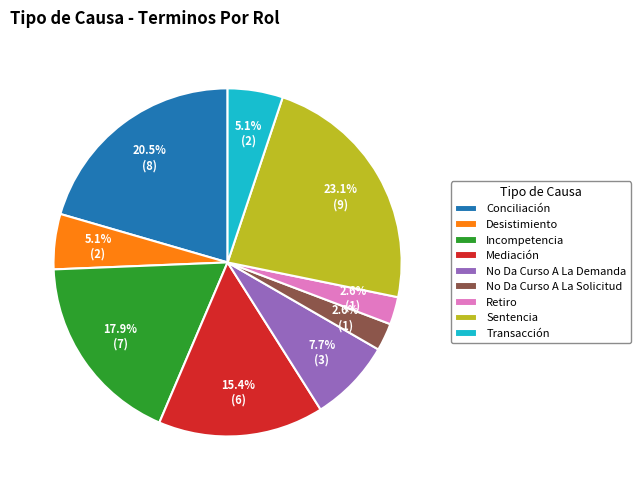

Count the number of slices in the pie.

9